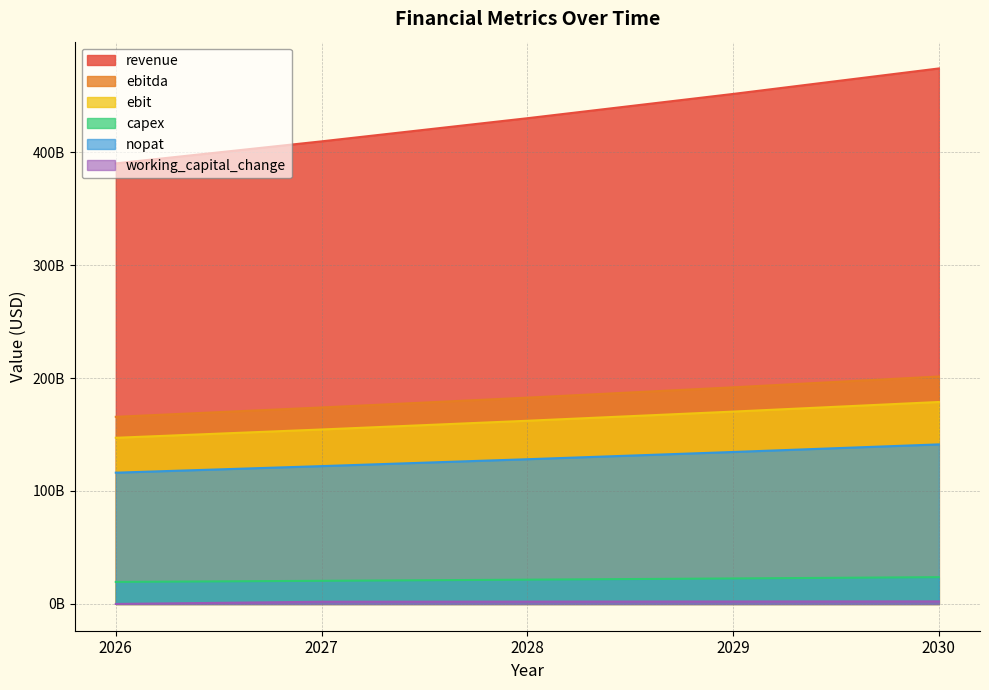

True or false: nopat and ebitda cross at least once.

False